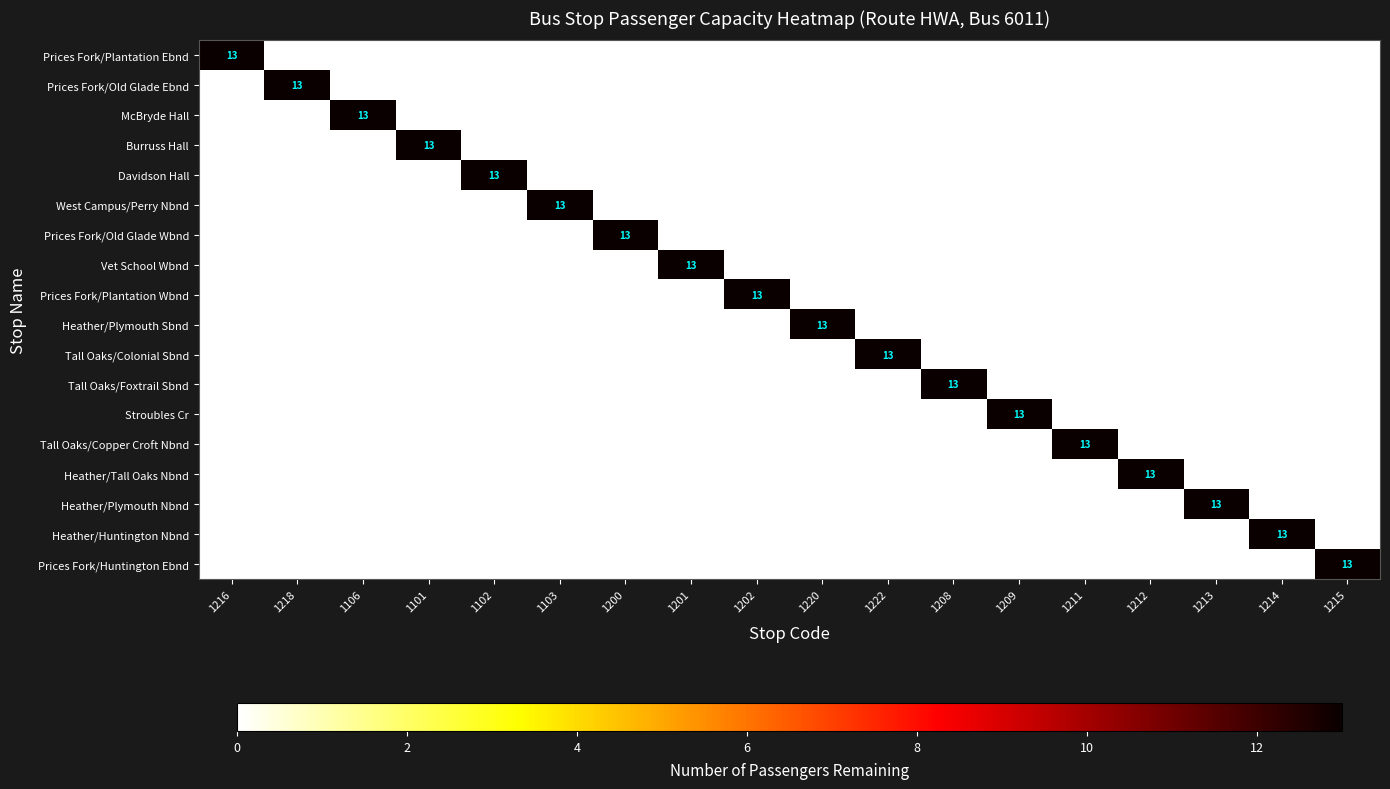

The Vet School Wbnd series shows 19 at 1201. True or false?

False